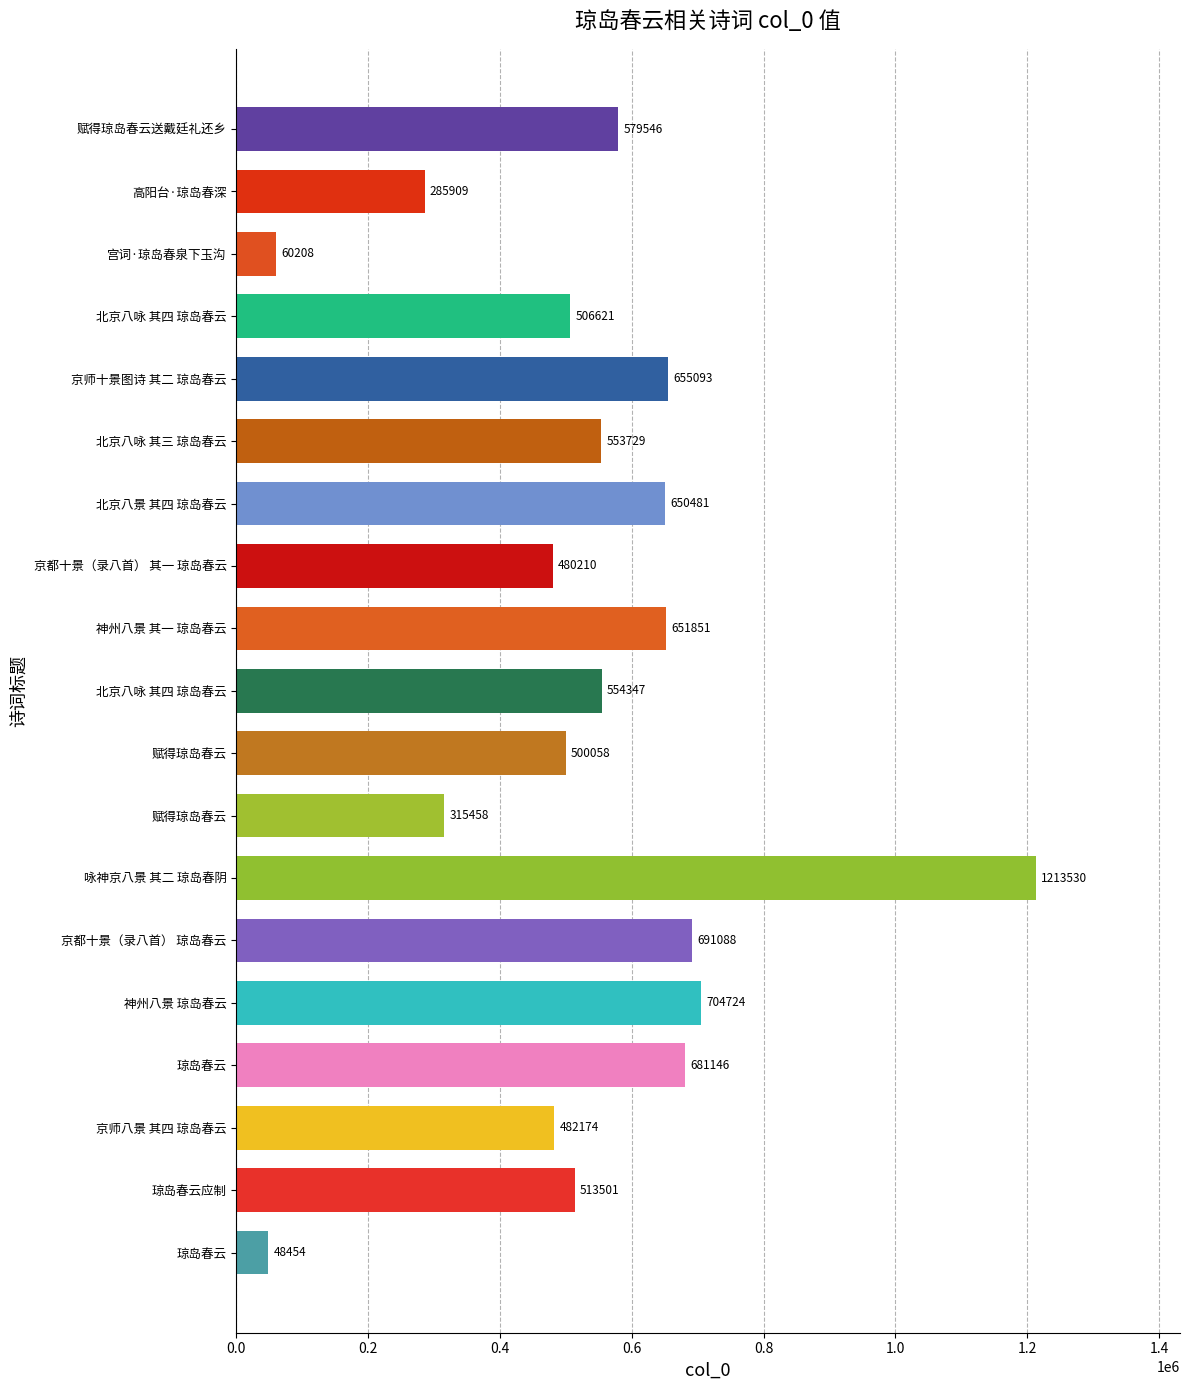

Are the bars horizontal?

Yes